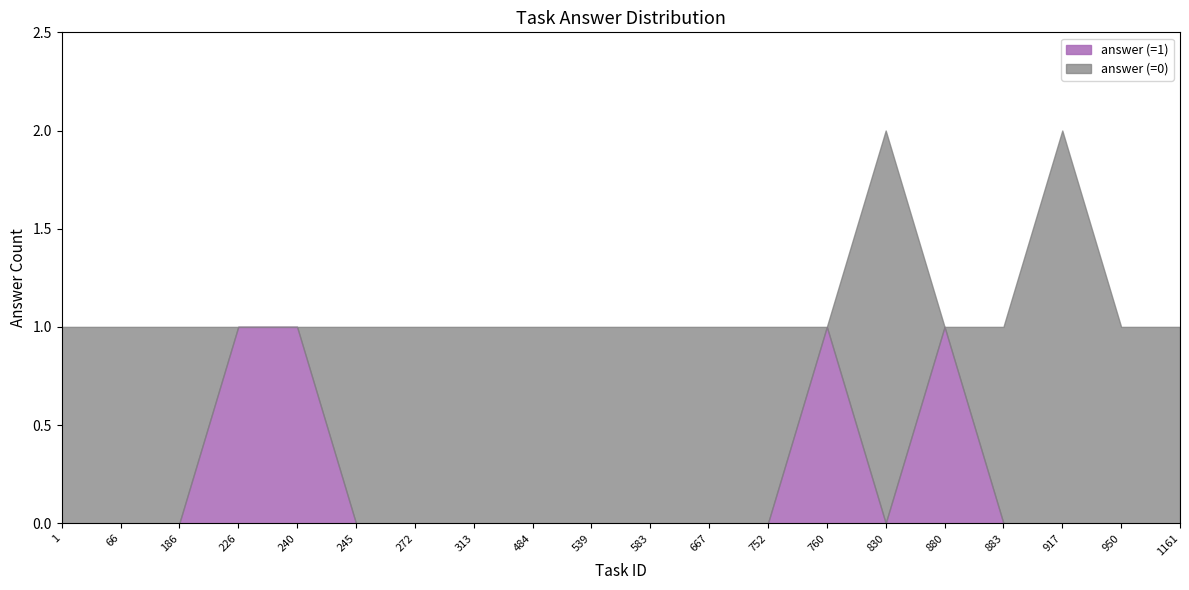

How many data points does each series have?

20